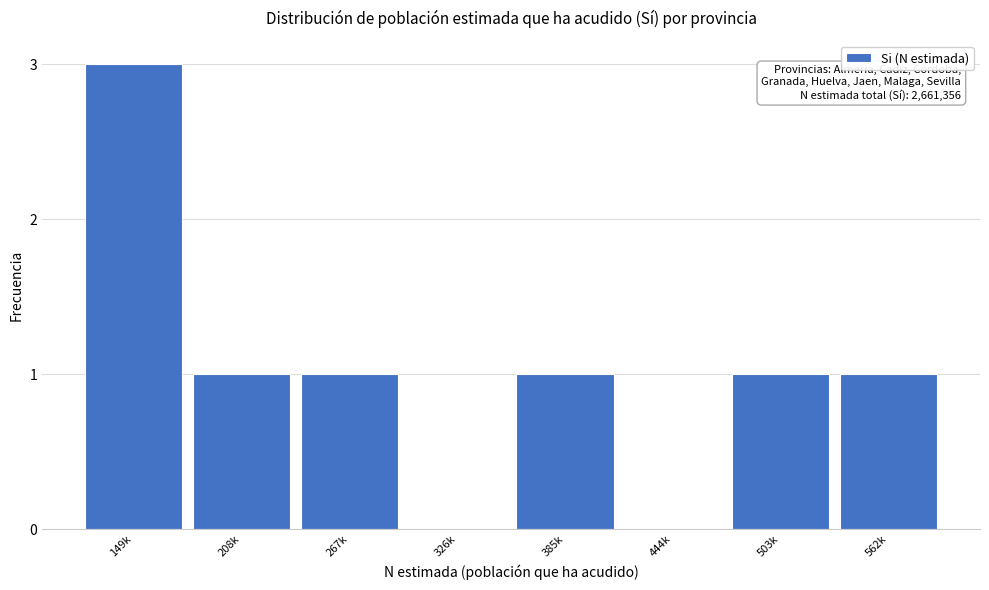

Reading left to right, what are all the values shown in this chart?

149k=3	208k=1	267k=1	326k=0	385k=1	444k=0	503k=1	562k=1